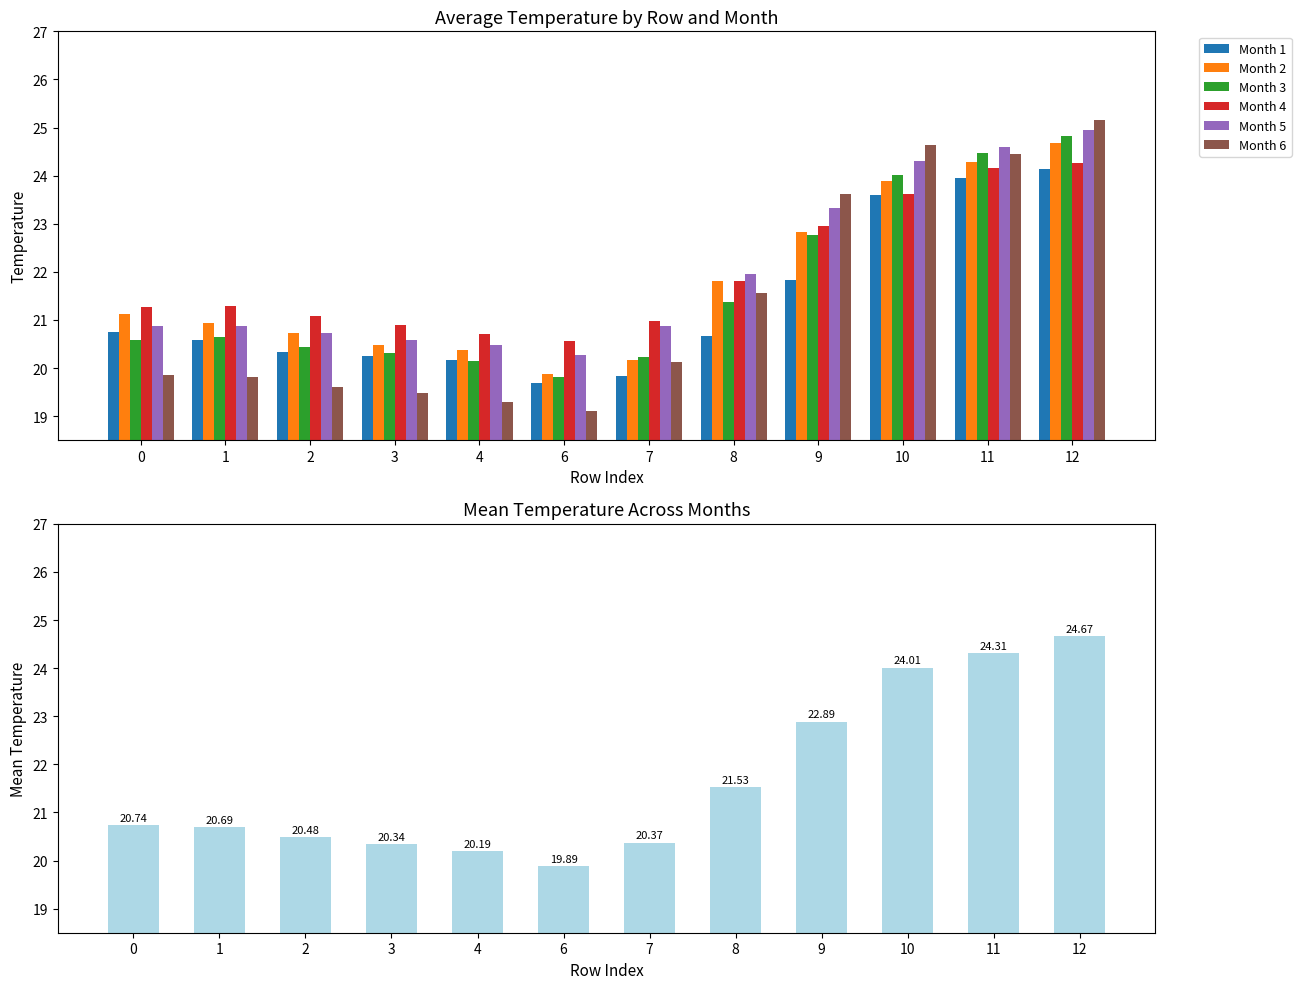

What is the sum of the Month 1 values at 12 and 2?

44.5